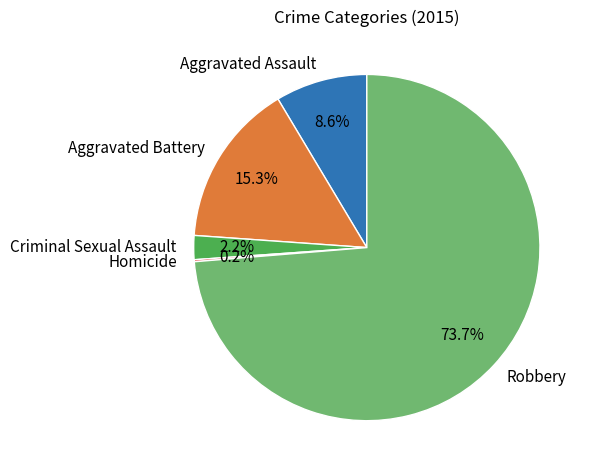

To the nearest percent, what is the difference between the largest and smallest slice percentages?

74%